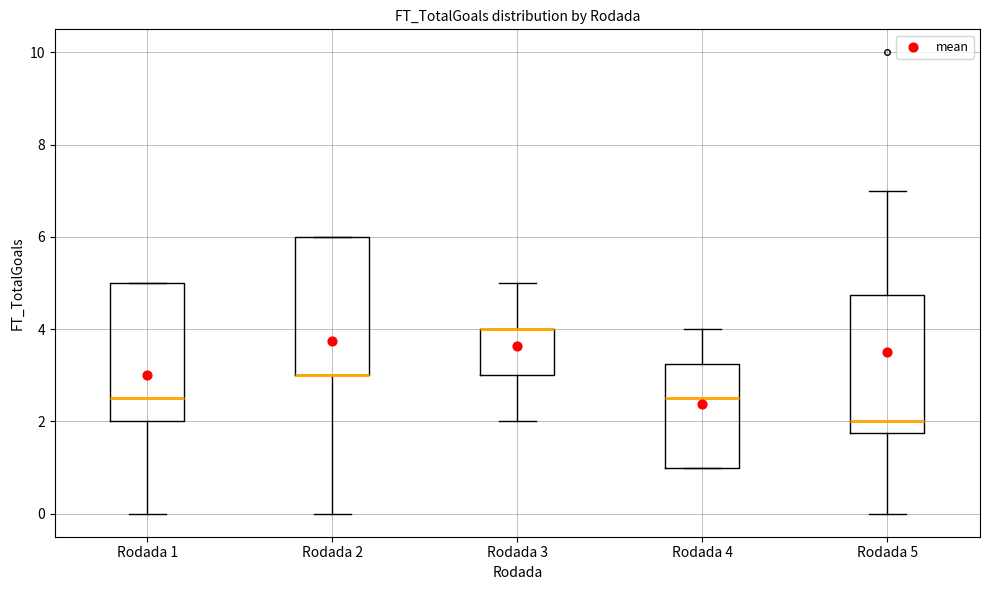

Where is the lower edge of the box for Rodada 3 on the y-axis? The values are not printed on the chart, so give them approximately, as read against the axis.

3.0